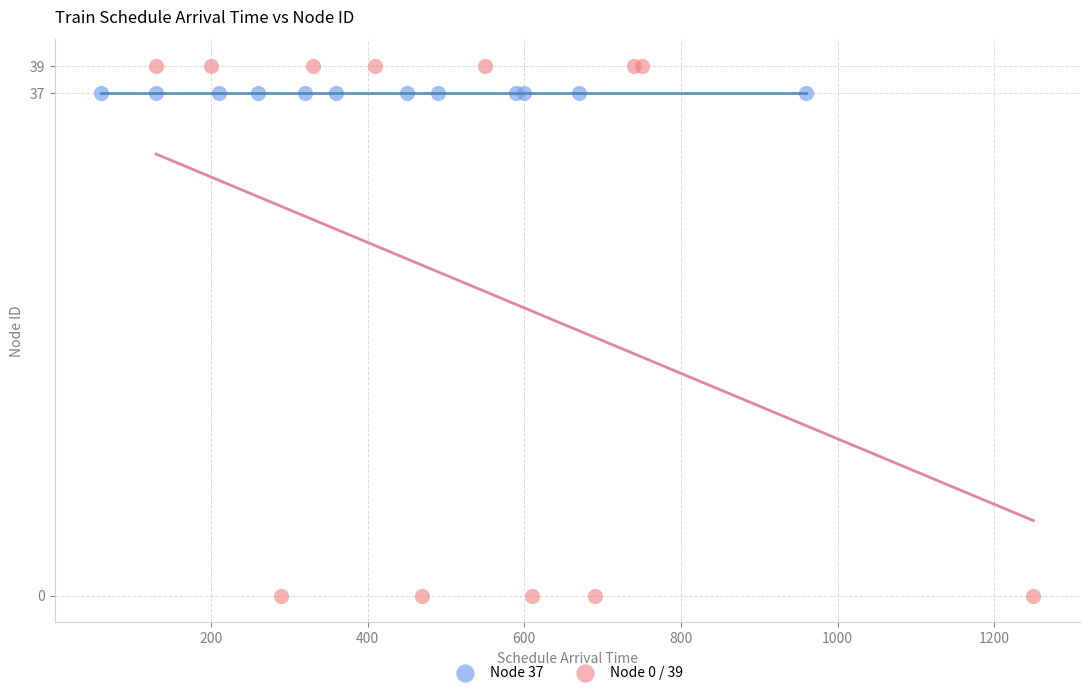

Which series contains the highest Y value?

Node 0 / 39